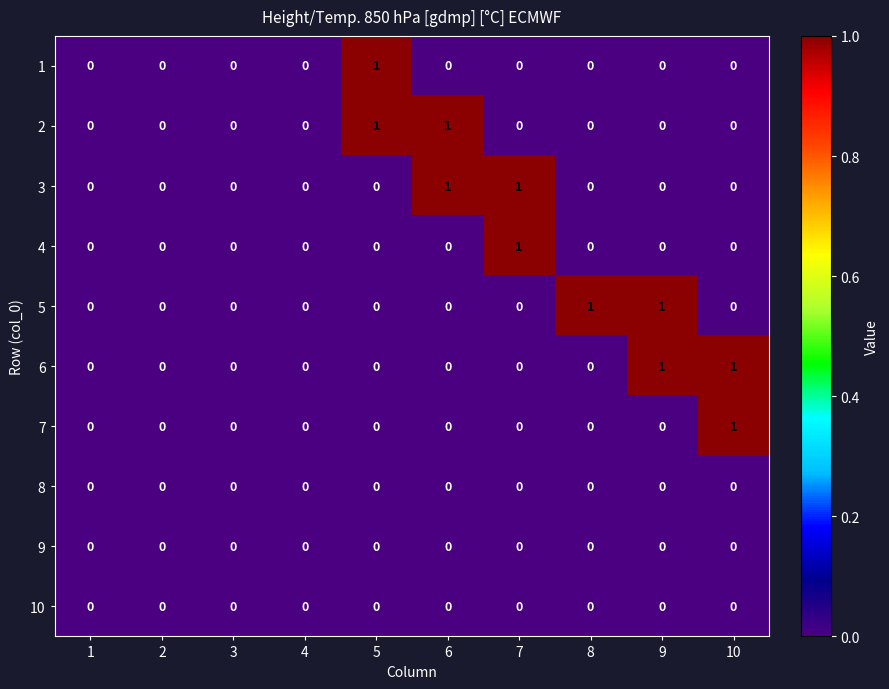

The 4 series shows 2 at 7. True or false?

False